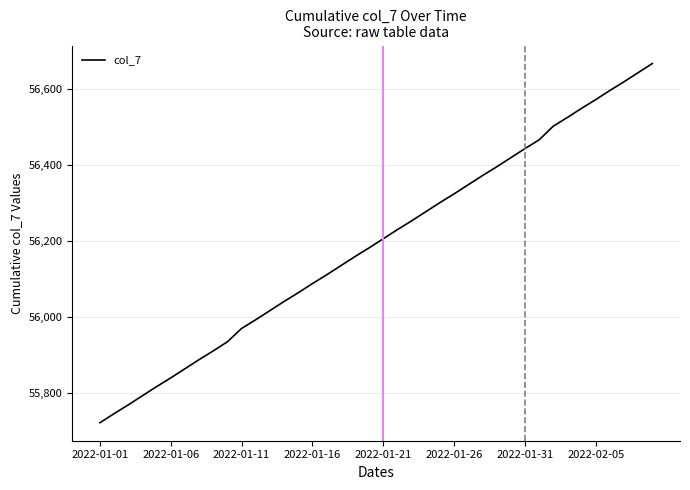

What is the difference between the maximum and minimum values?

945